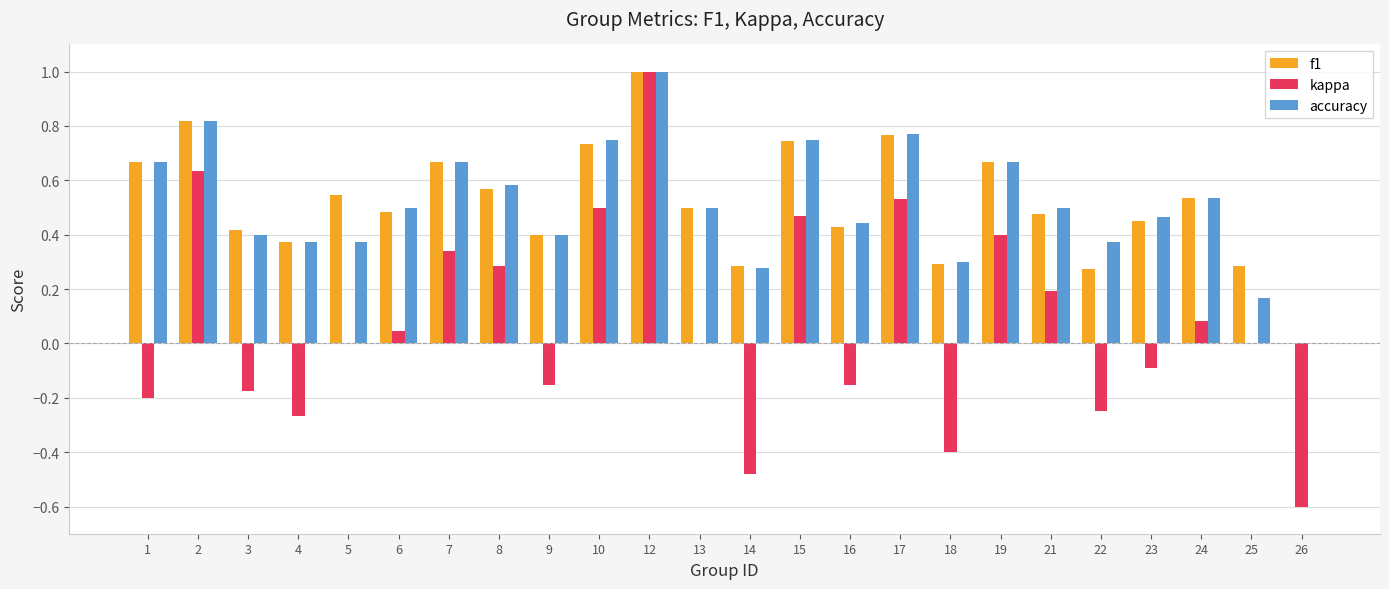

Between 3 and 12, which series saw the biggest shift?

kappa